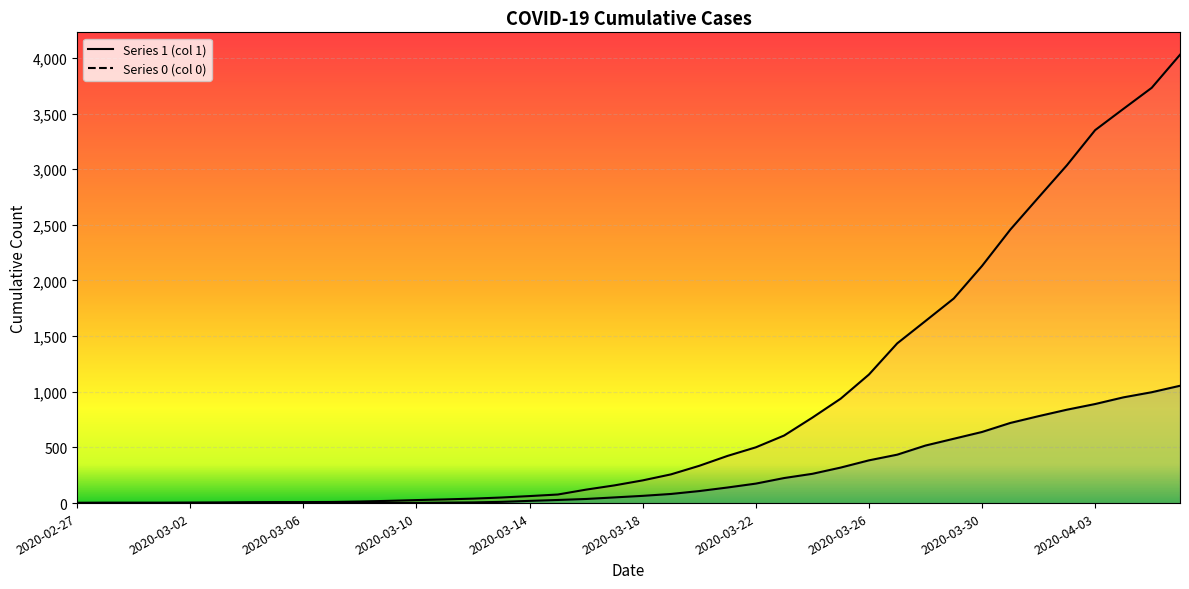

What value does the 0 series have at 2020-03-30, to the nearest 100?

600